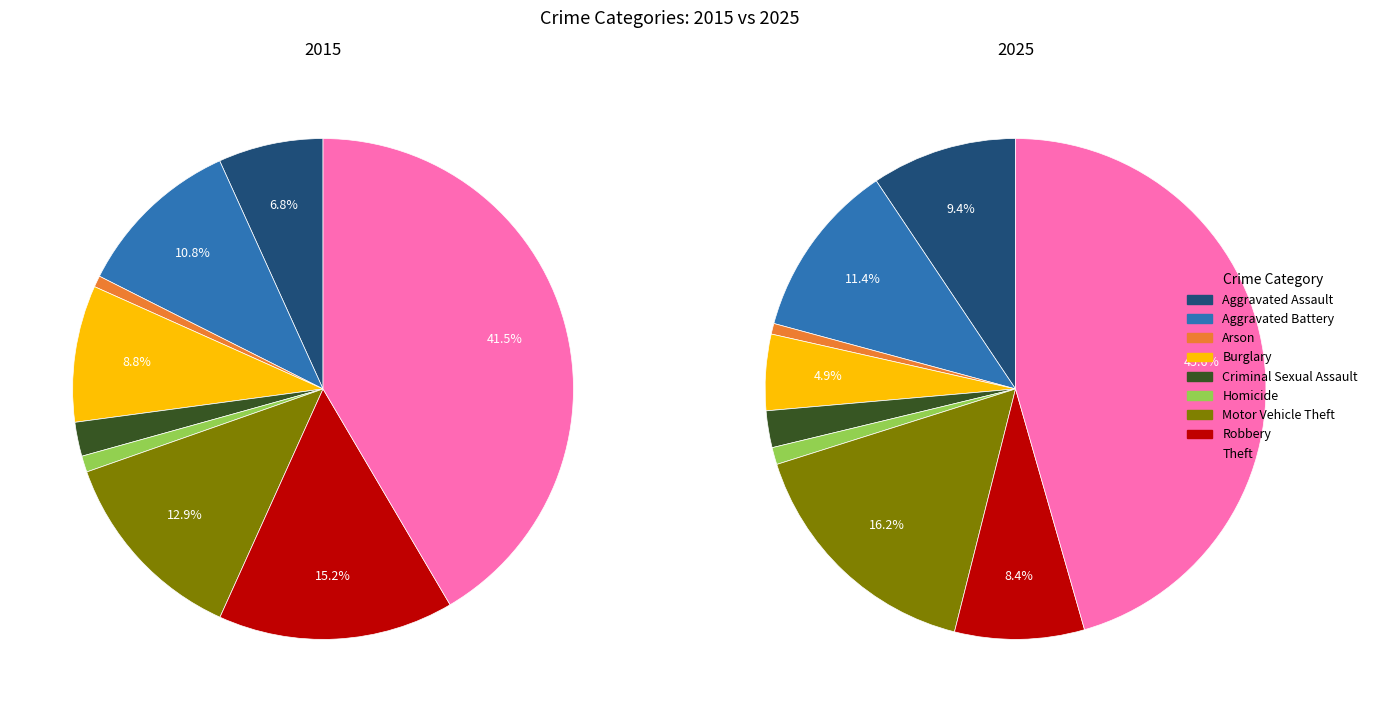

Approximately how many times larger is the value at Homicide compared to Aggravated Assault?

0.2